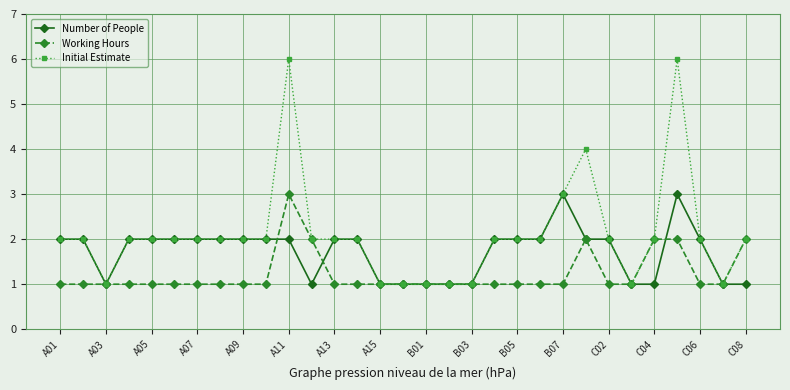

Is this an area chart (filled region under the line)?

No